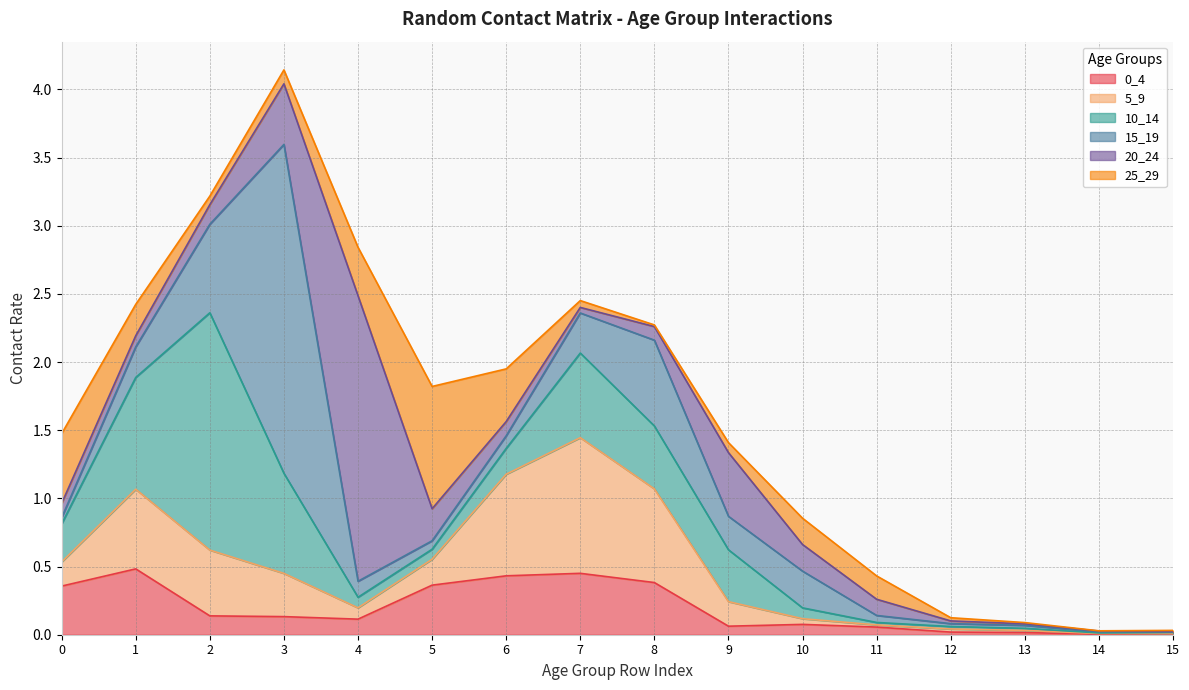

What is the average value of the 5_9 series?

0.3